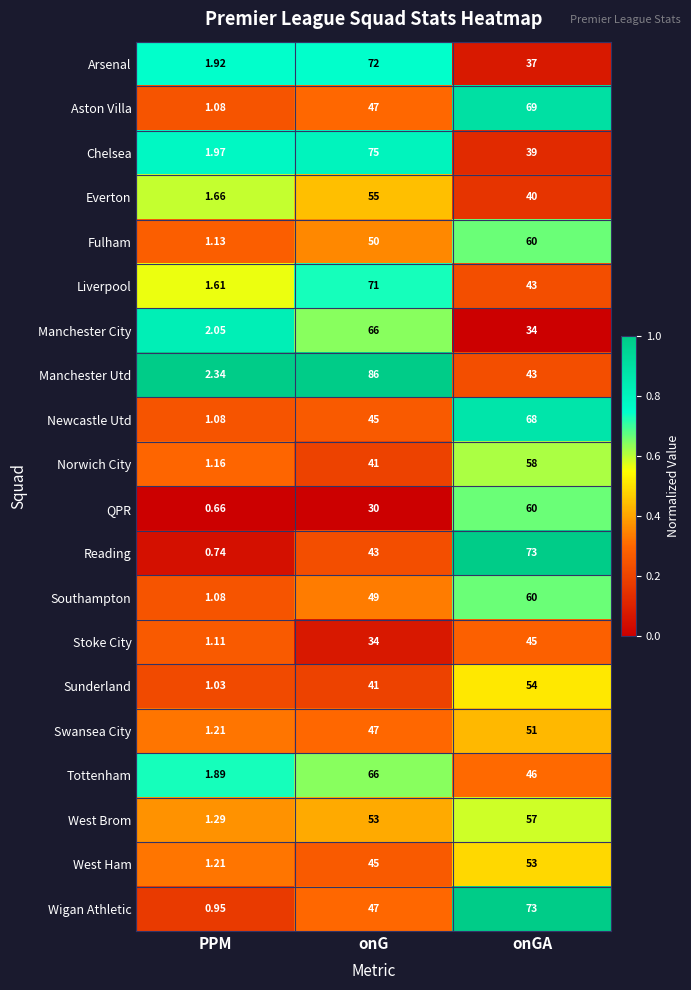

Which category has the highest value in the Arsenal series?

onG